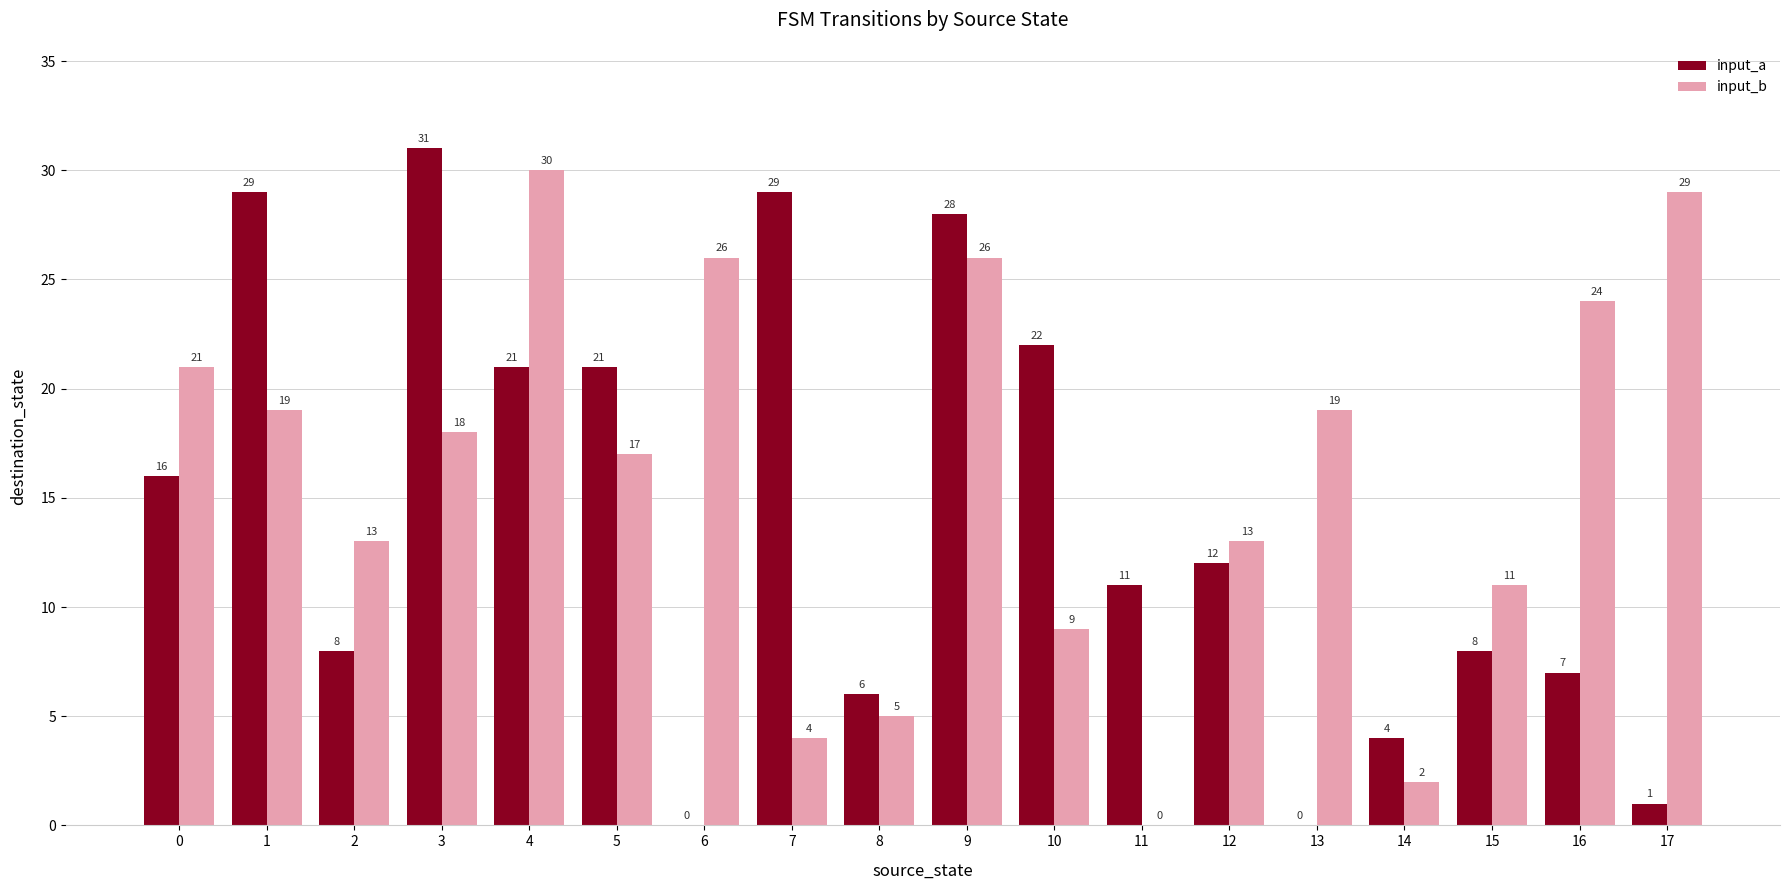

At which category is the sum across all series the highest?

9